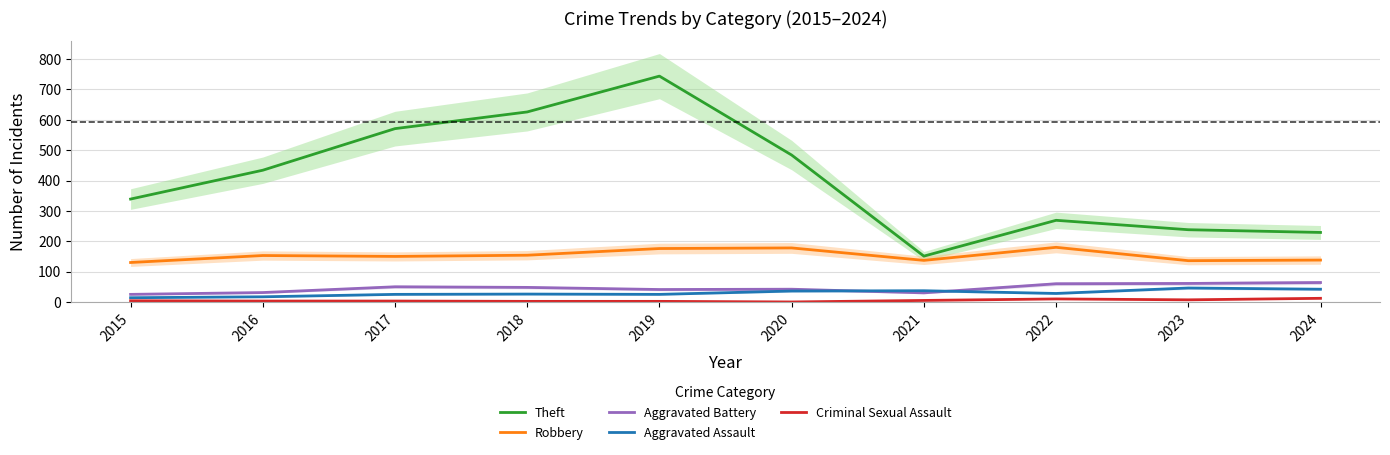

What is the maximum value shown in the chart?

744